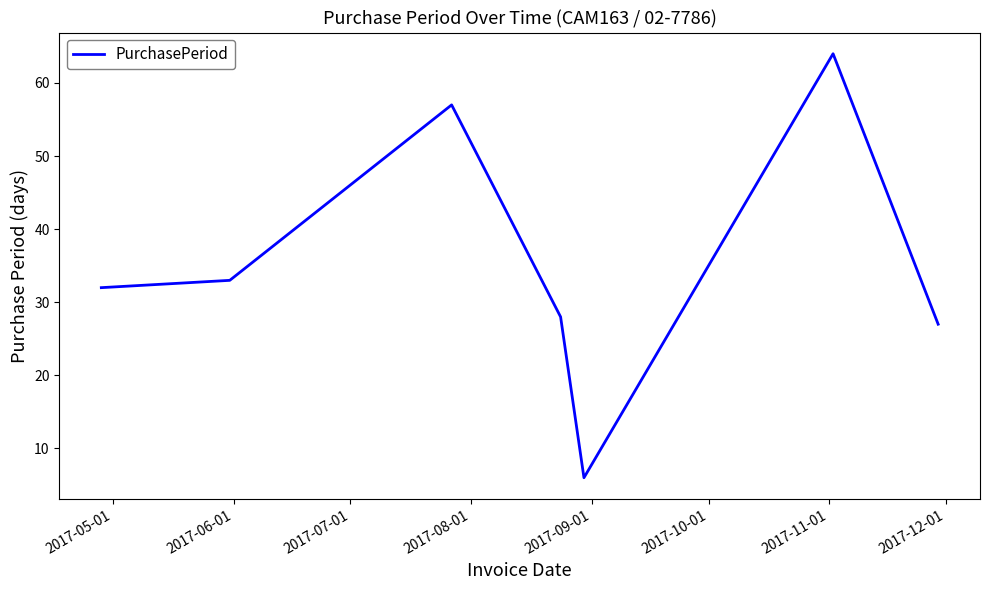

What is the maximum value shown in the chart?

64